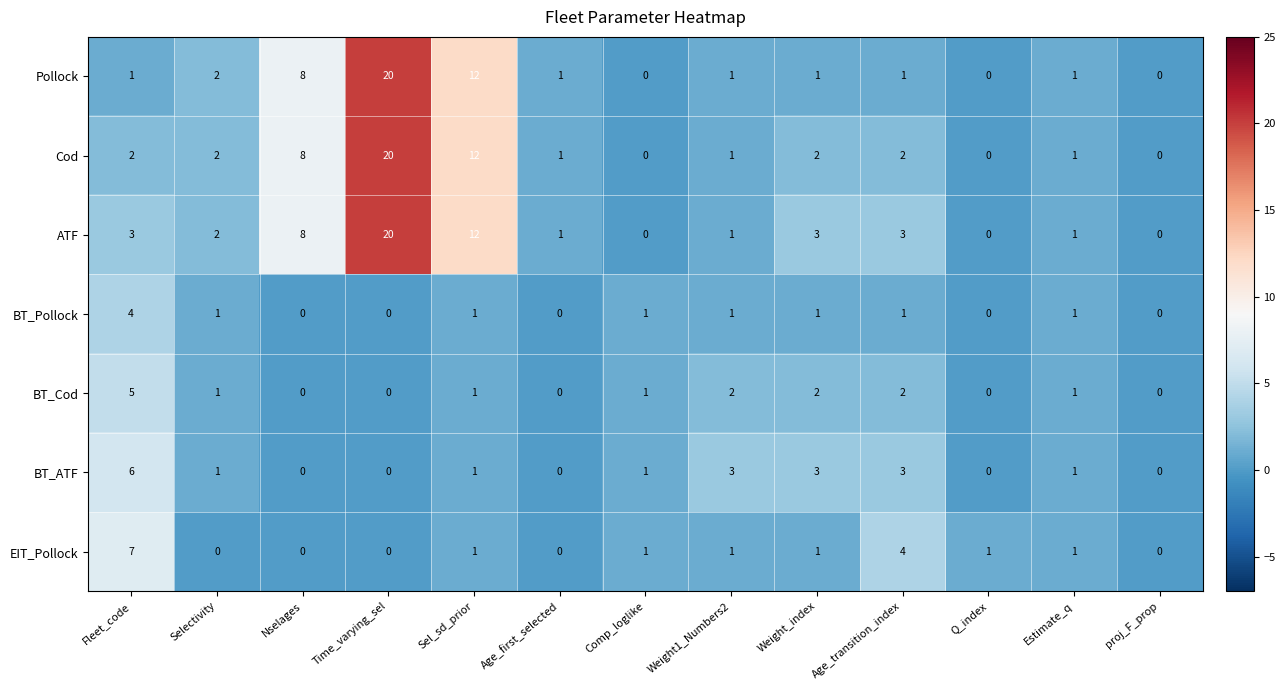

Which series has the largest total across all categories?

ATF